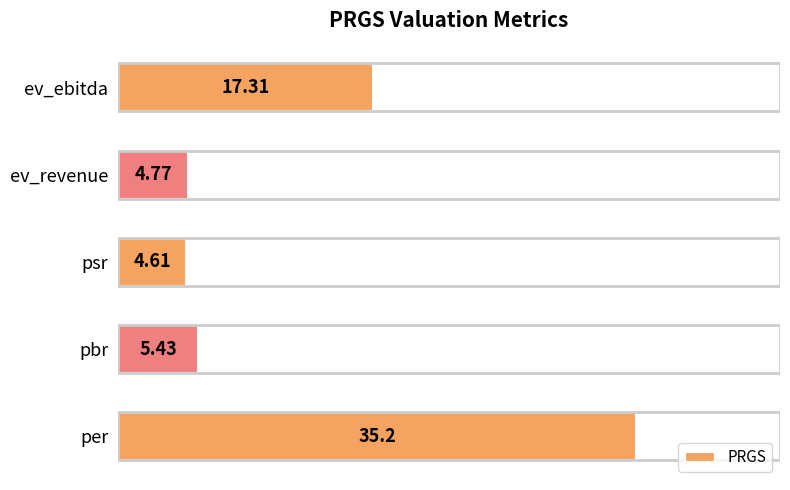

What is the change in value from per to pbr?

-29.8